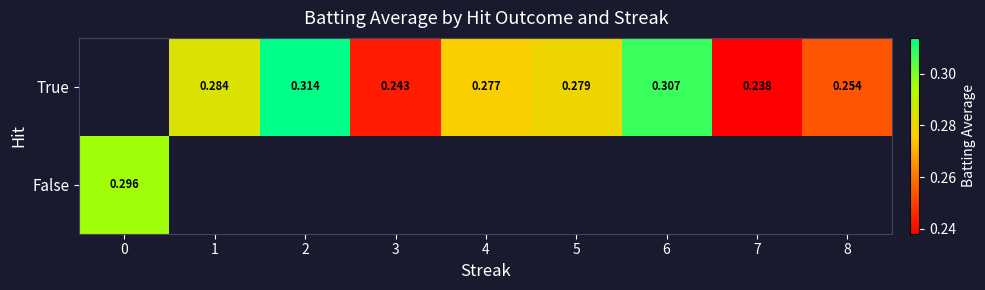

Count the number of data series in this chart.

2